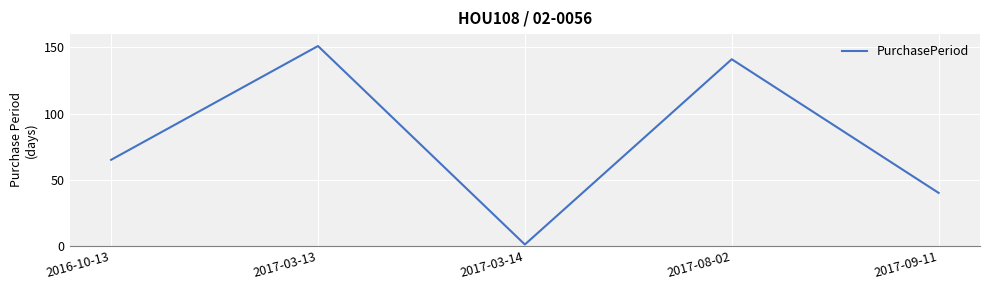

How many categories are shown in the chart?

5